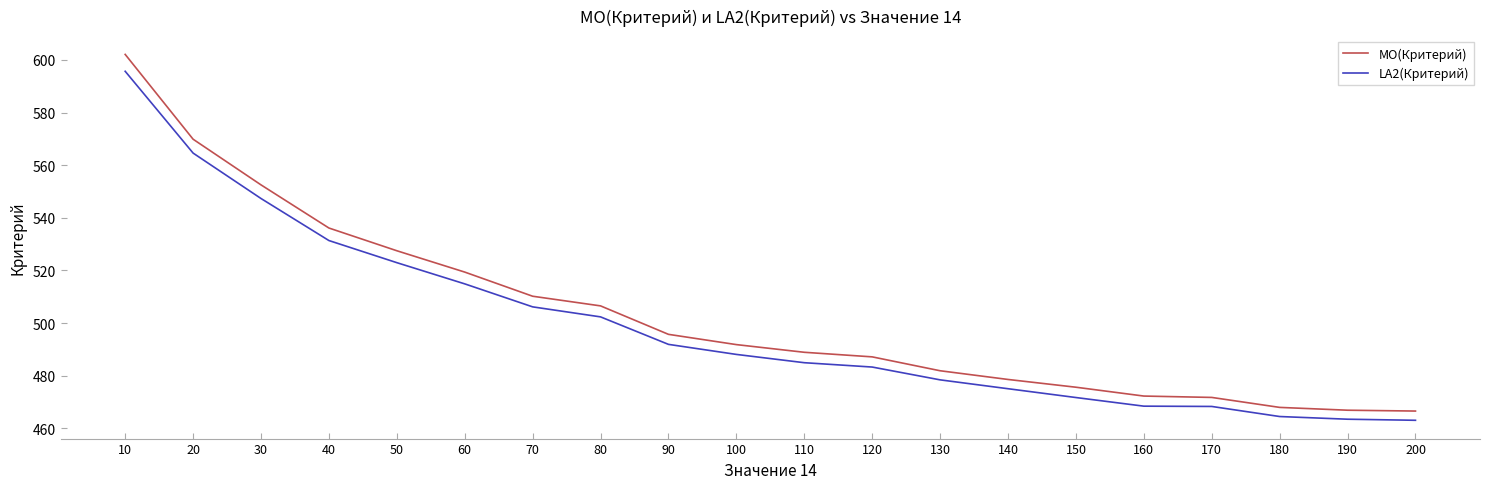

The value of МО(Критерий) at 120 is 812.6. True or false?

False